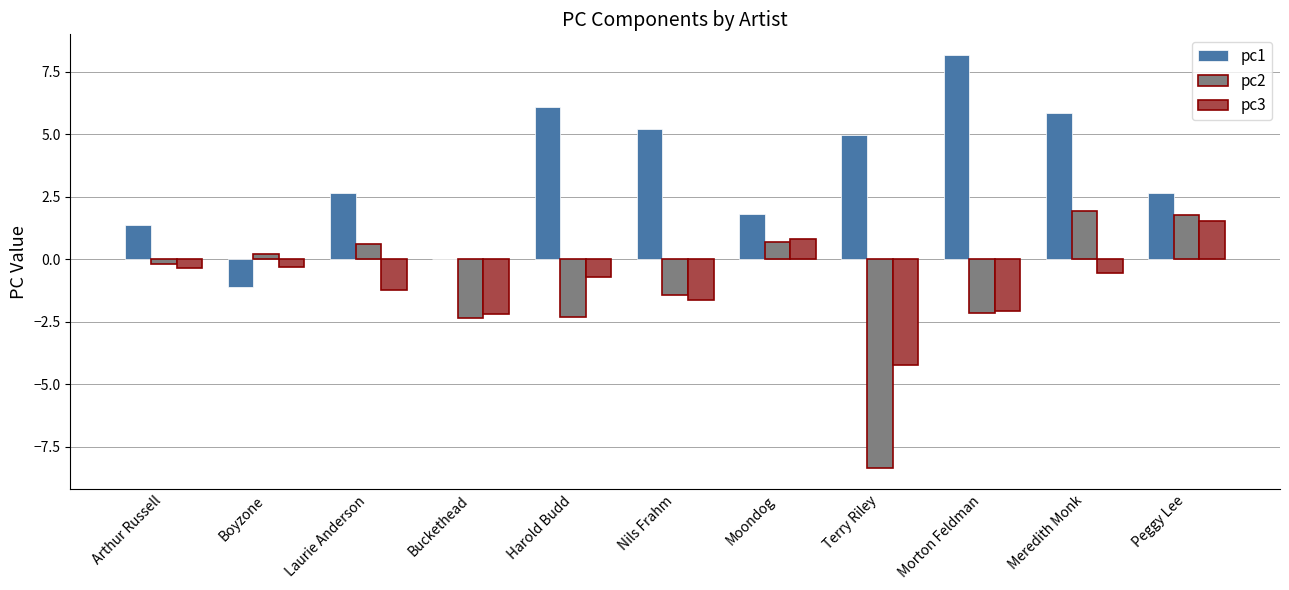

The pc3 series shows -2.2 at Buckethead. True or false?

True